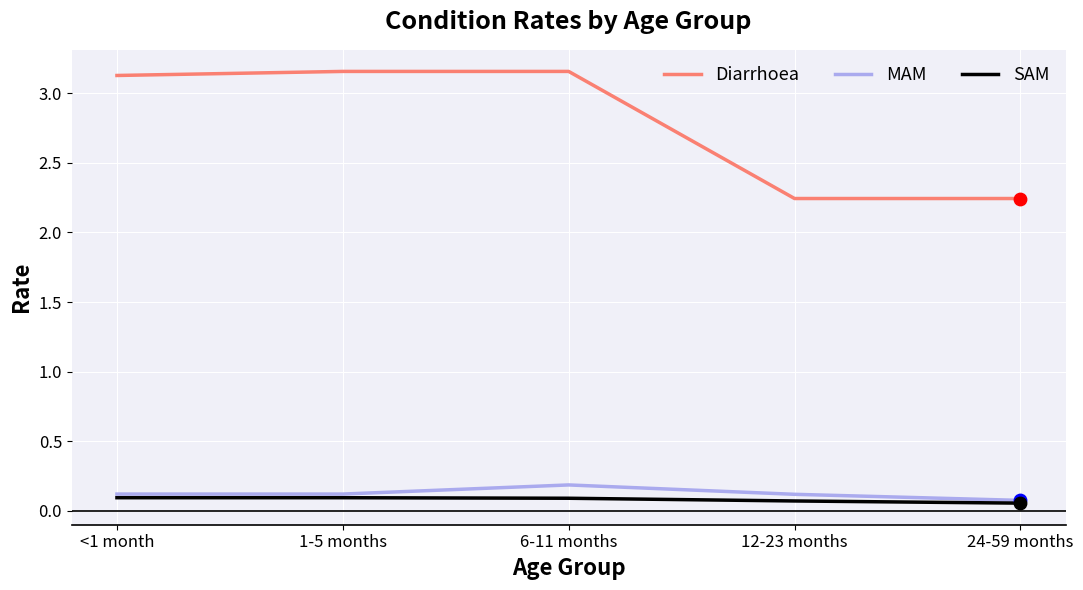

At how many categories does at least one series exceed 0?

5